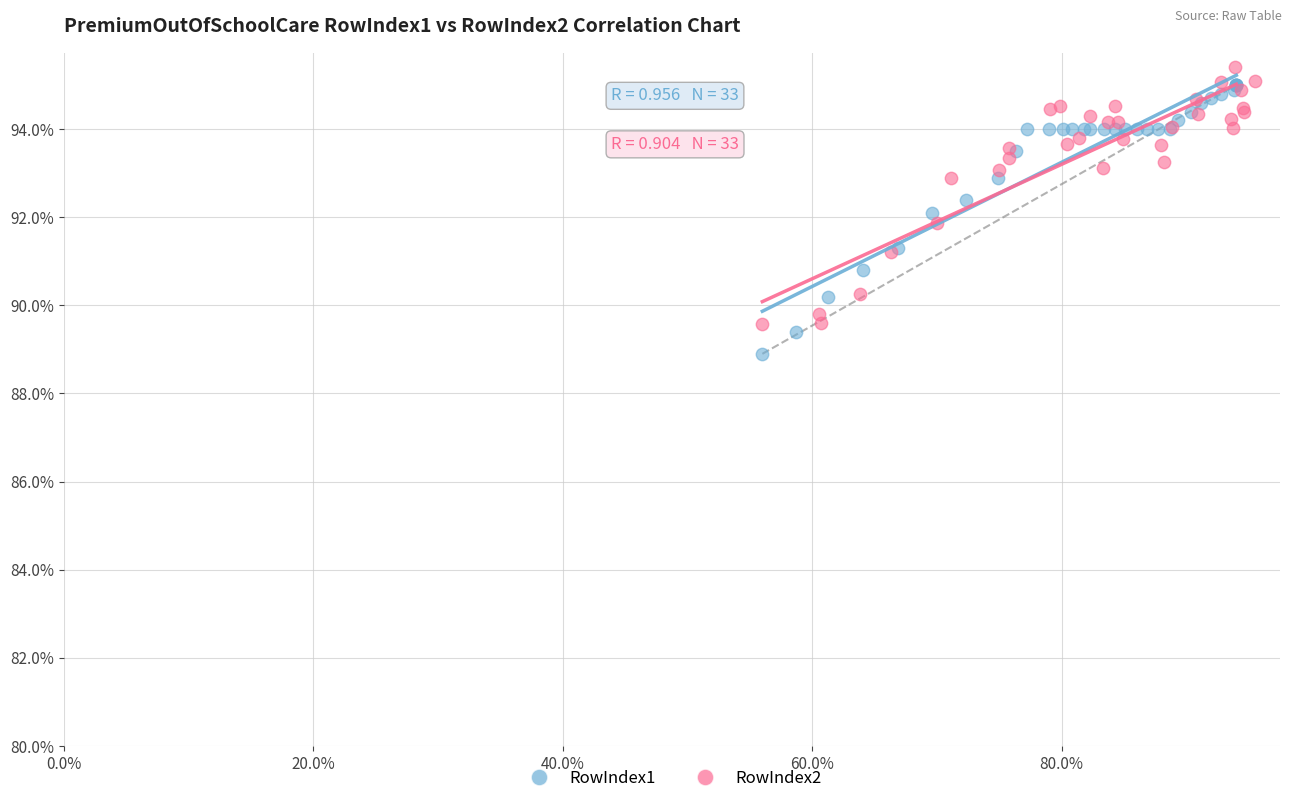

Which series contains the highest Y value?

RowIndex2